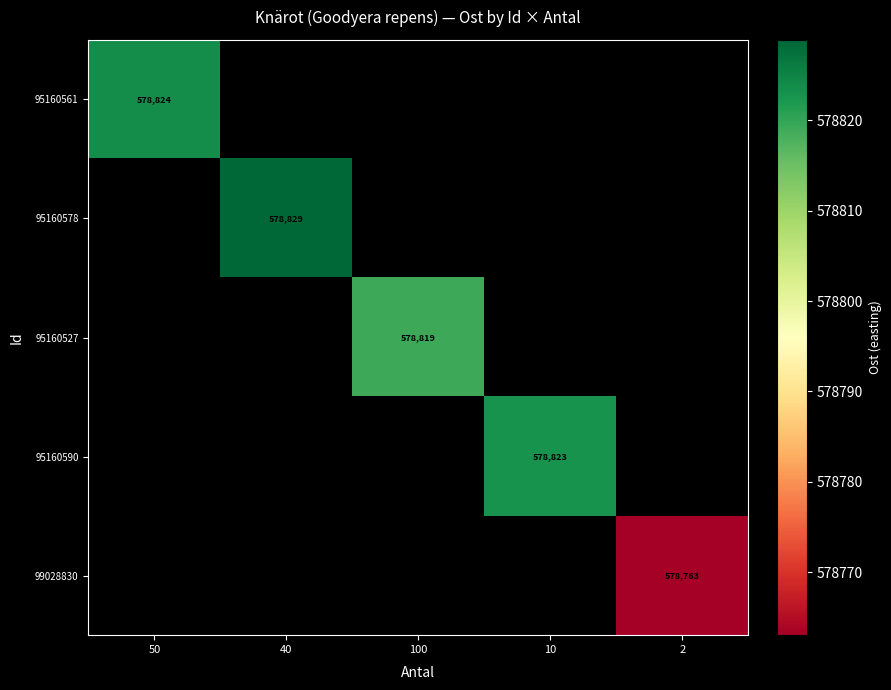

At which category does the chart reach its minimum across all series?

2